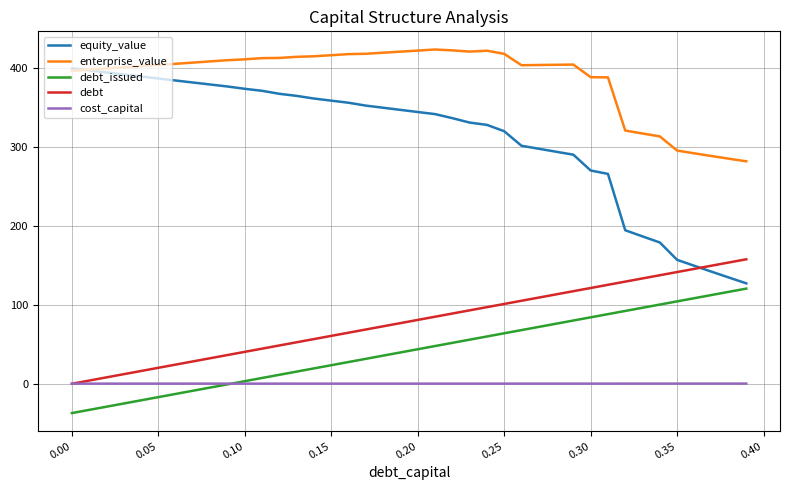

Which series has the widest spread of values?

equity_value